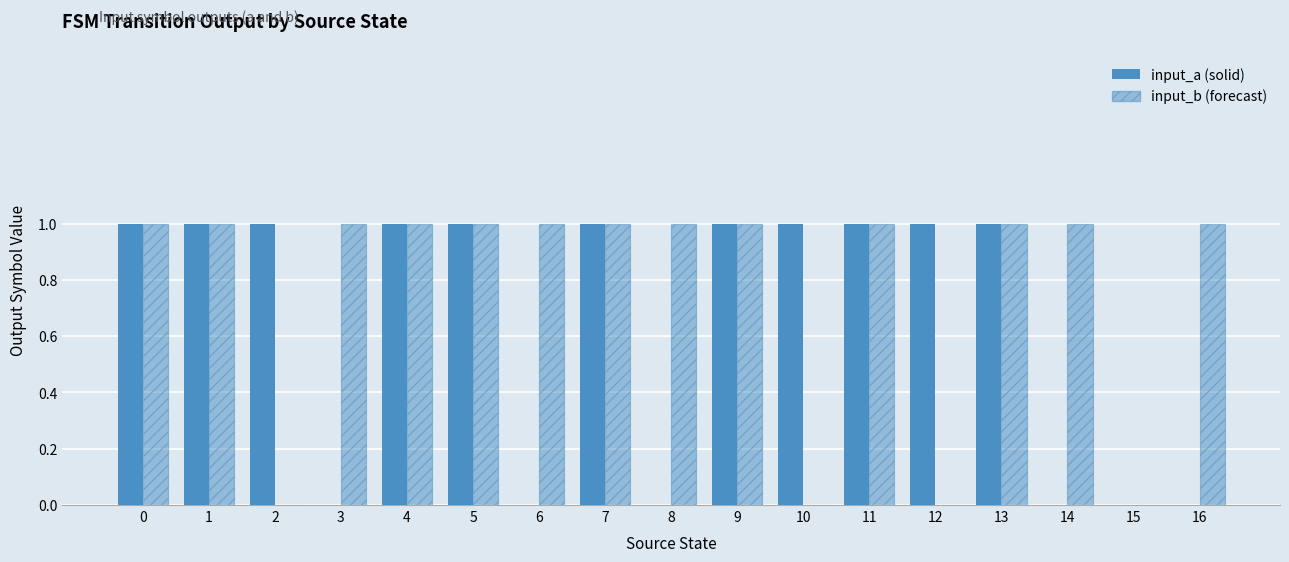

Does the chart contain stacked bars?

No